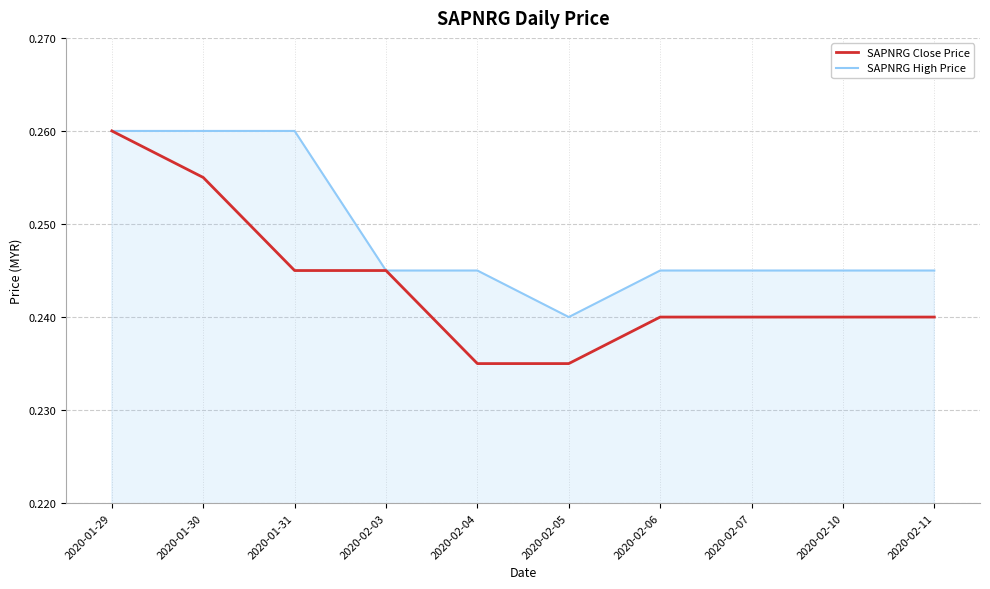

What is the total value across all series at 2020-02-04?

0.5